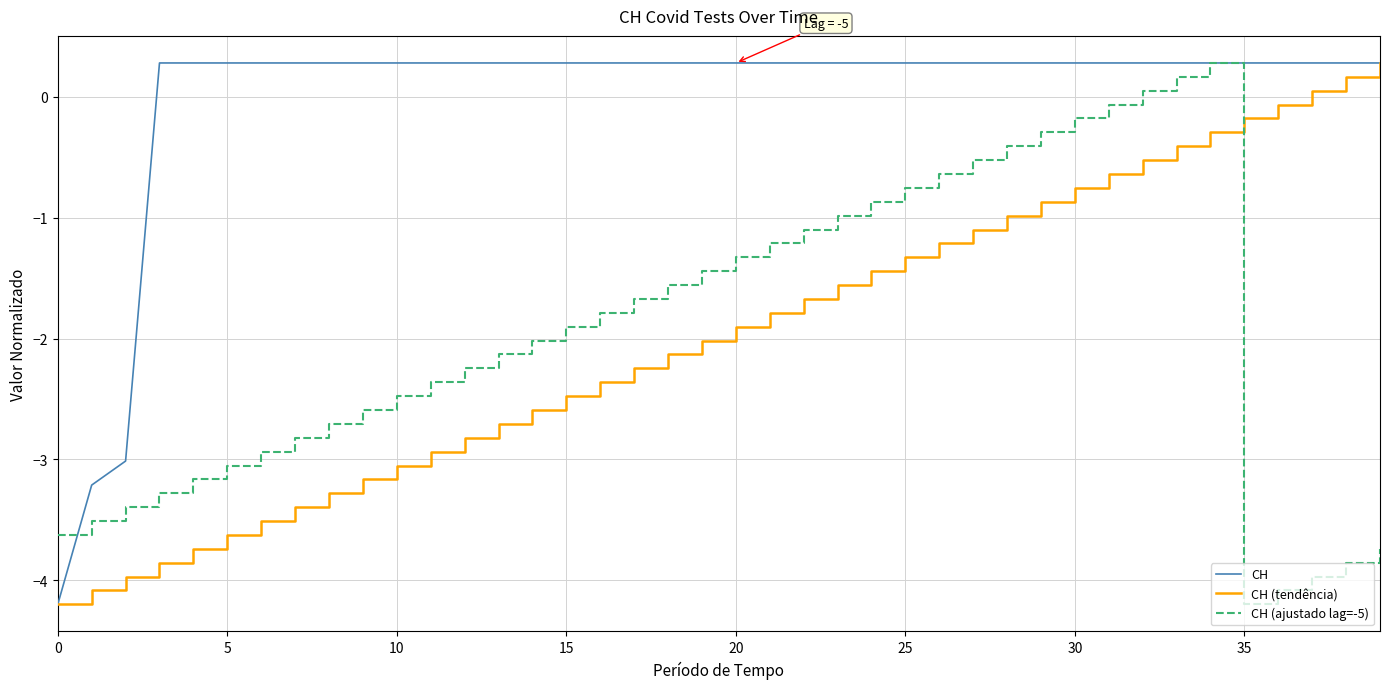

What is the lowest value of the CH (tendência) series?

-4.2